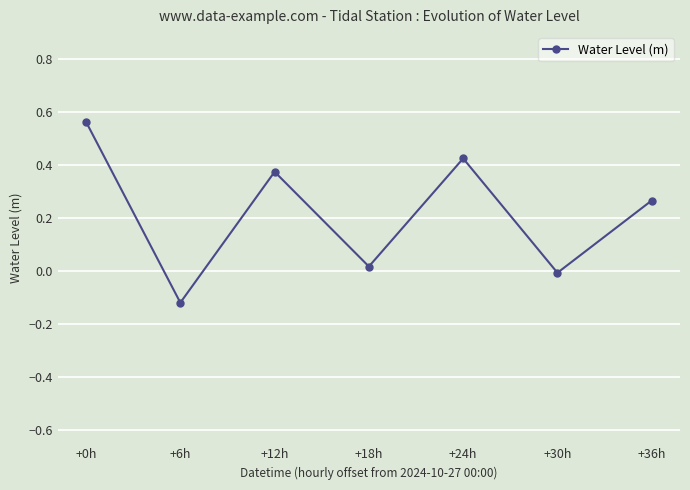

What is the difference between the maximum and minimum values?

0.7